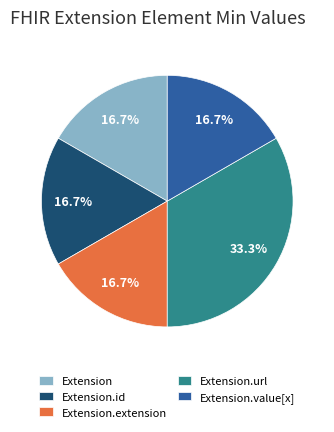

How much of the chart is everything except Extension.url?

66.7%